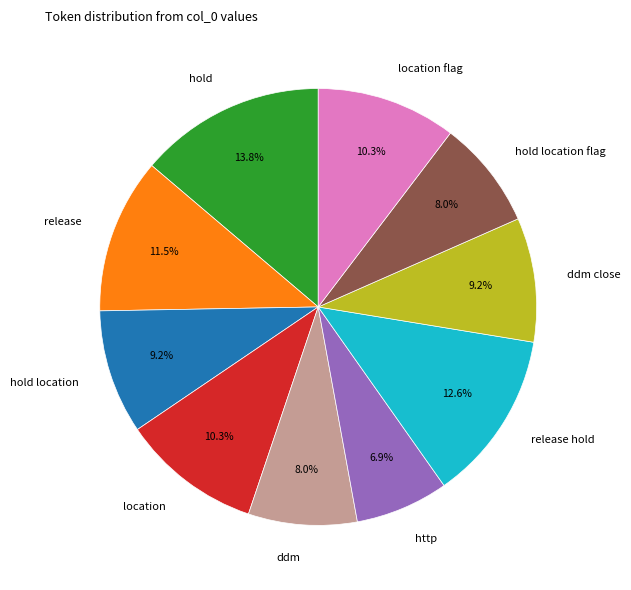

What is the ratio of the value at hold to the value at ddm?

1.7